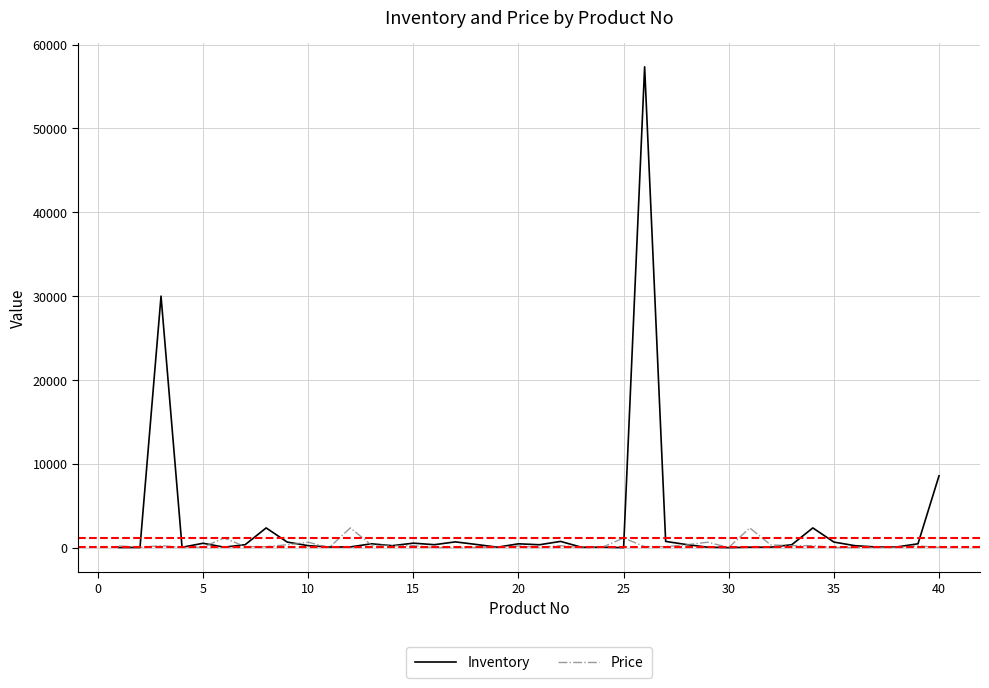

Which series has the largest range (max minus min)?

Inventory